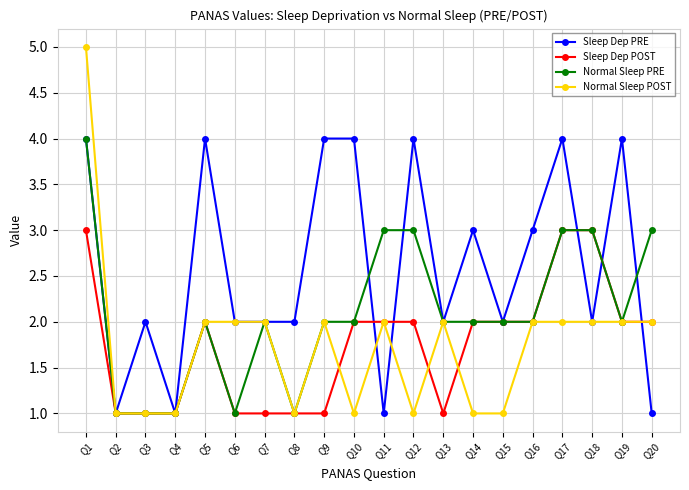

Does the chart have visible grid lines?

Yes